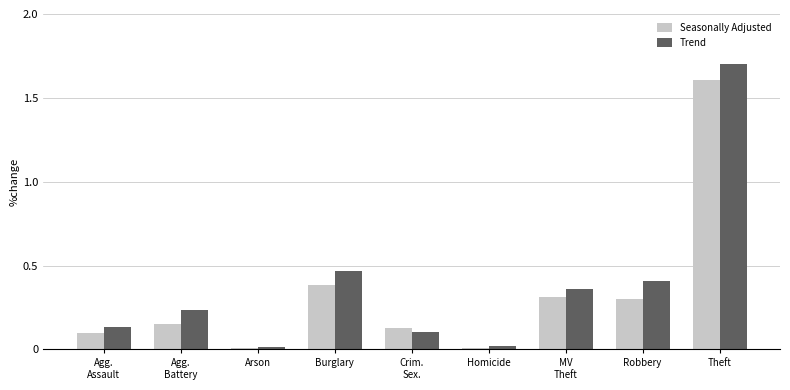

At which category is the sum across all series the highest?

Theft